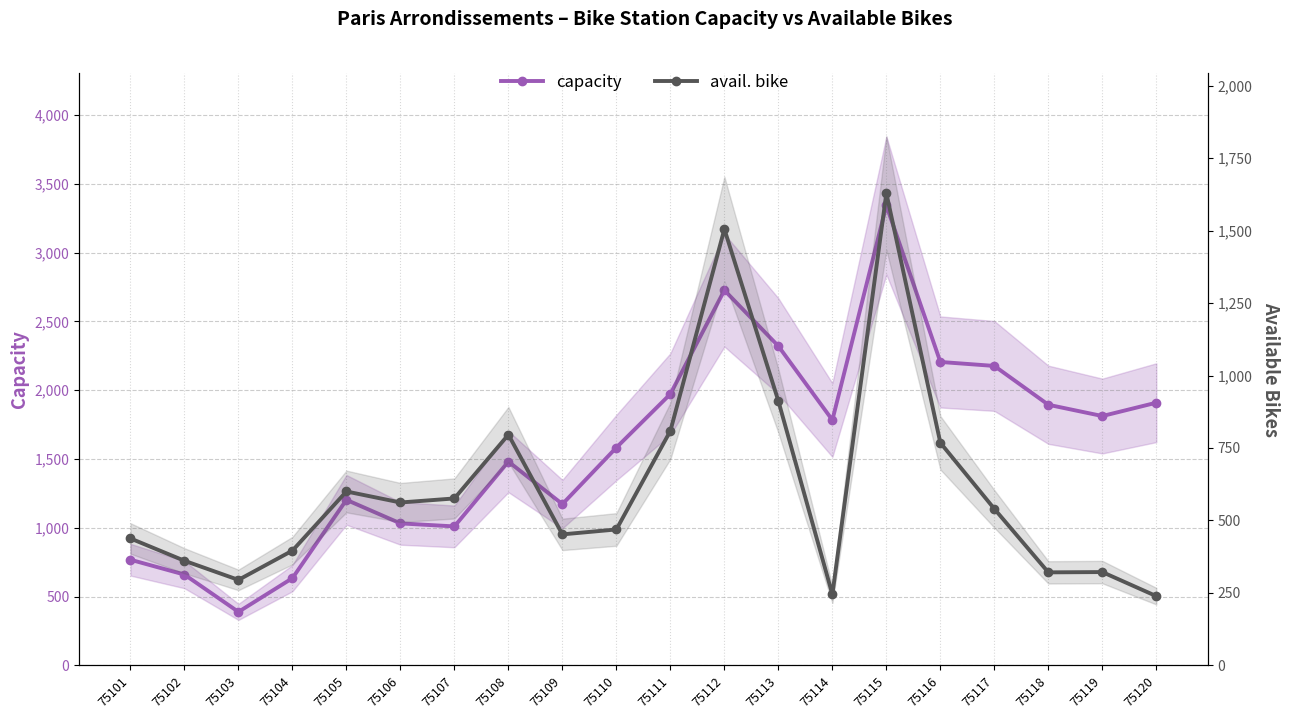

What is the smallest value displayed?

239